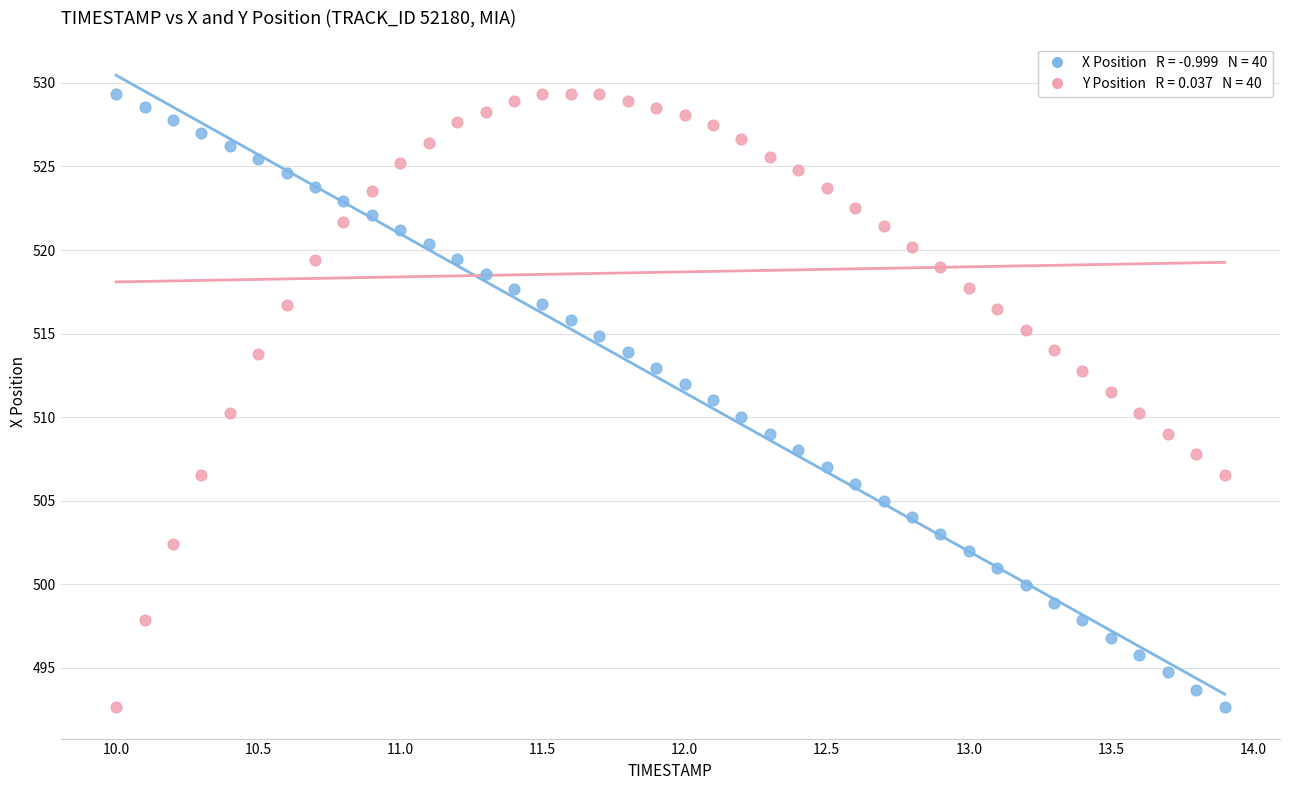

Across all data points, what is the range of Y values (max minus min)?

36.7